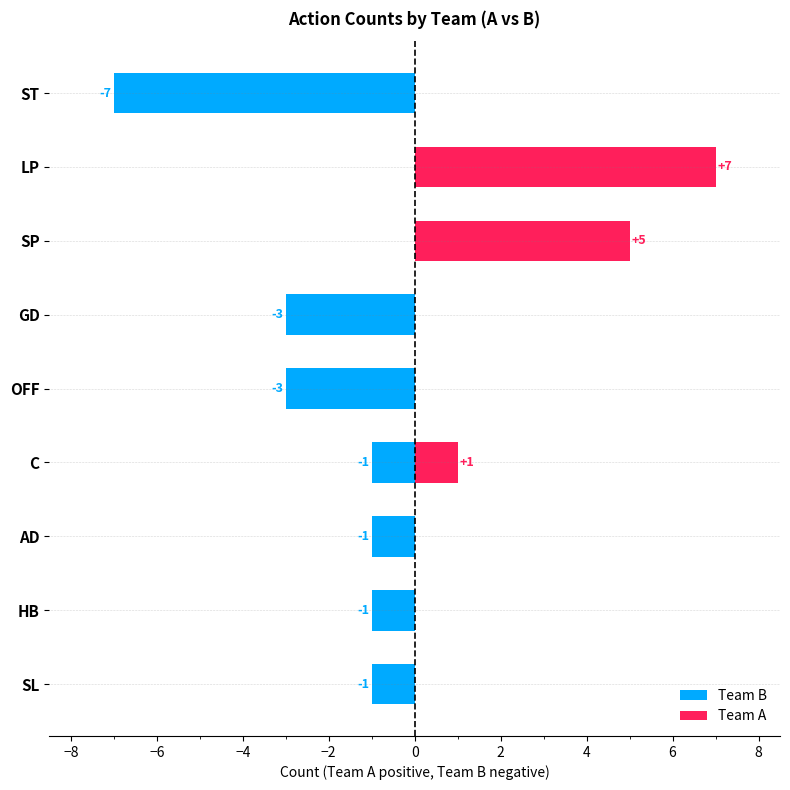

Between C and SL, which series saw the biggest shift?

Team A